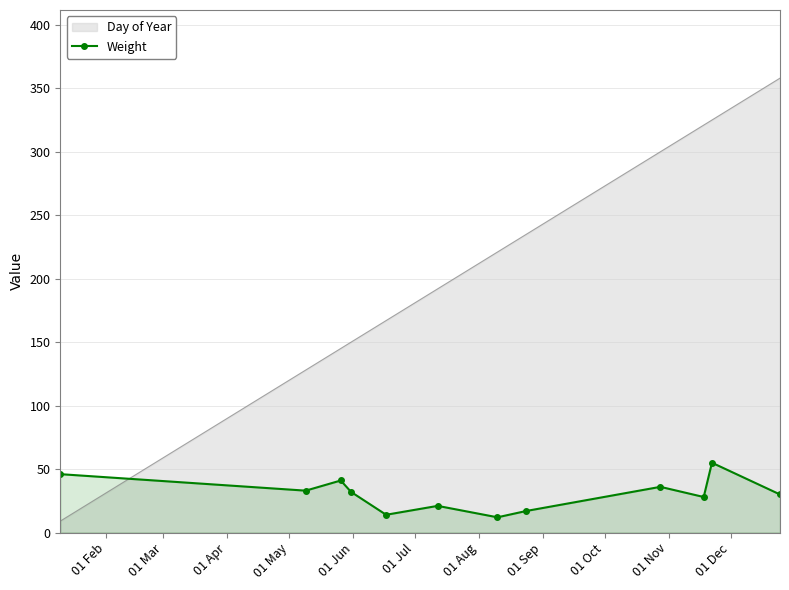

Which series has the largest total across all categories?

Day of Year